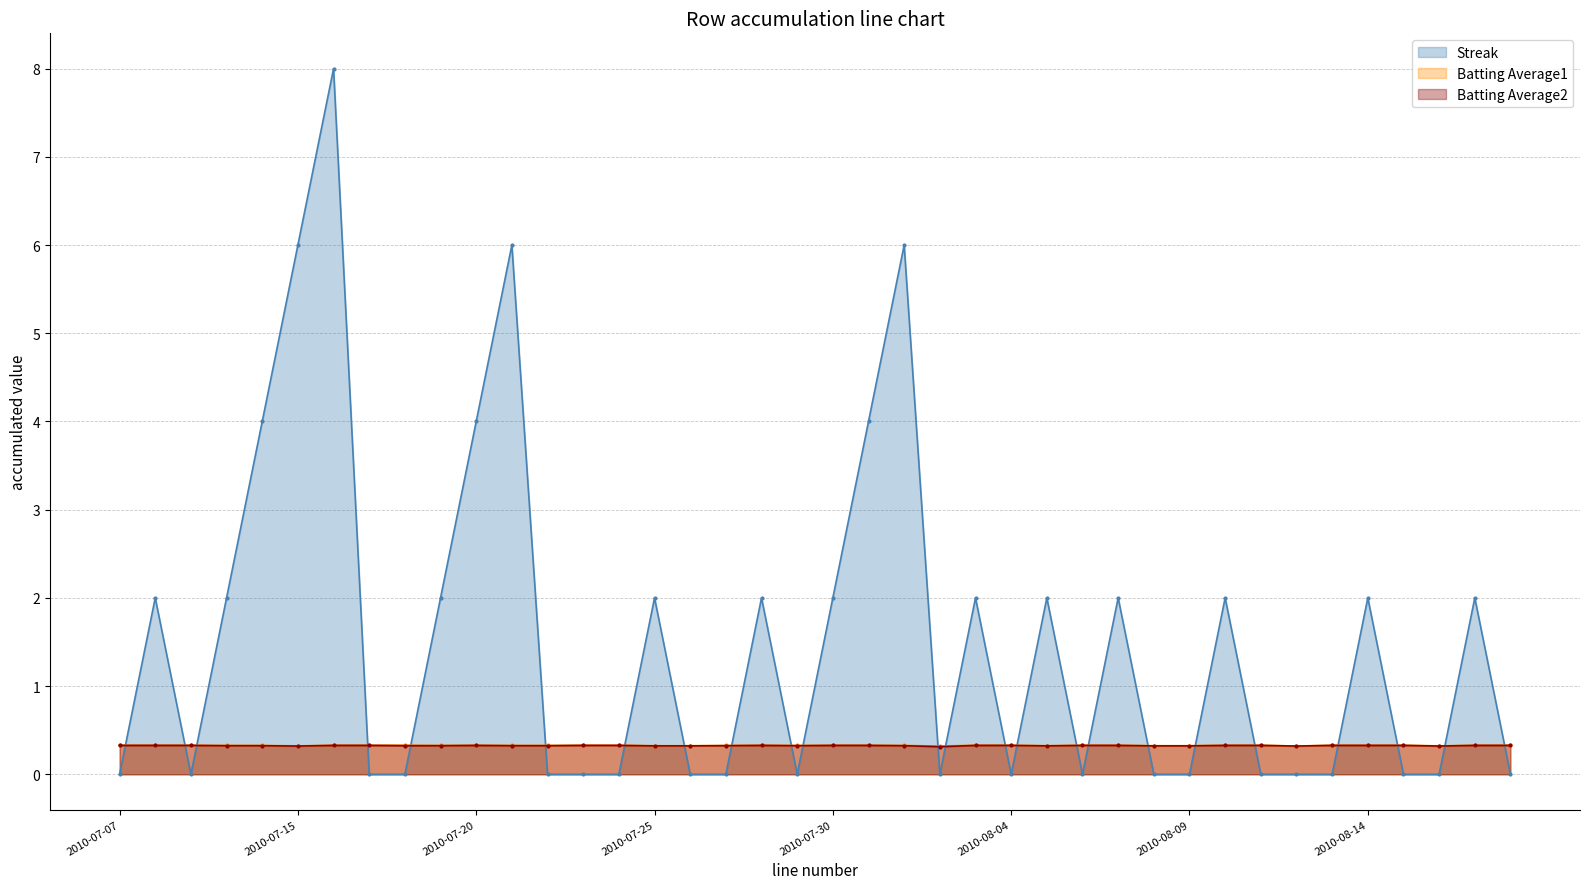

What position from the right is 2010-08-07?

12